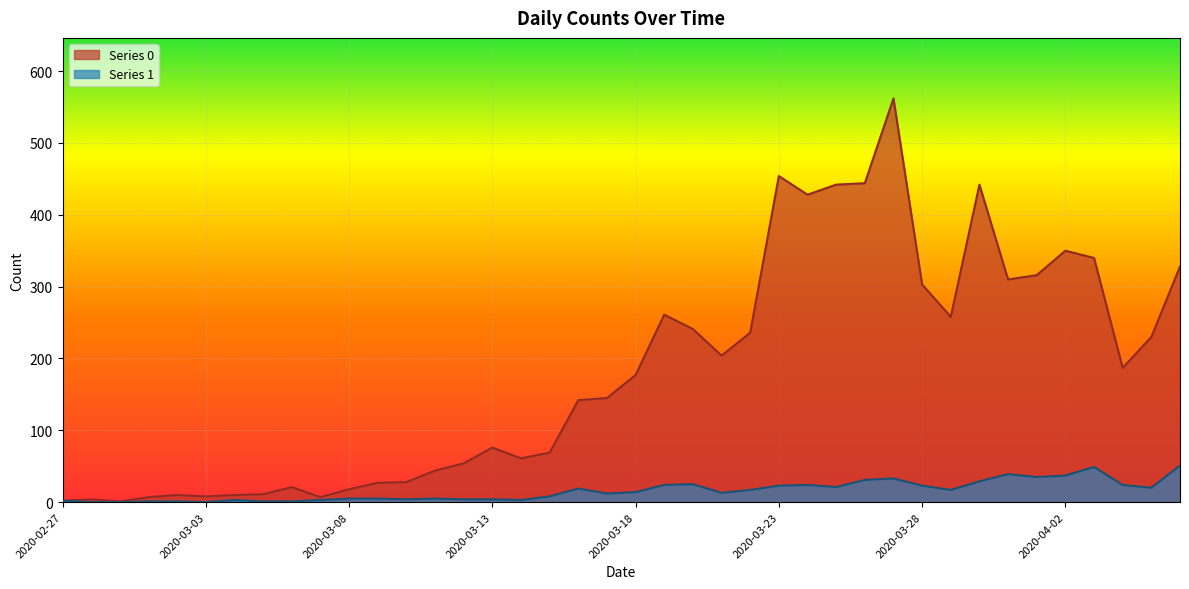

What position from the right is 2020-03-12?

26